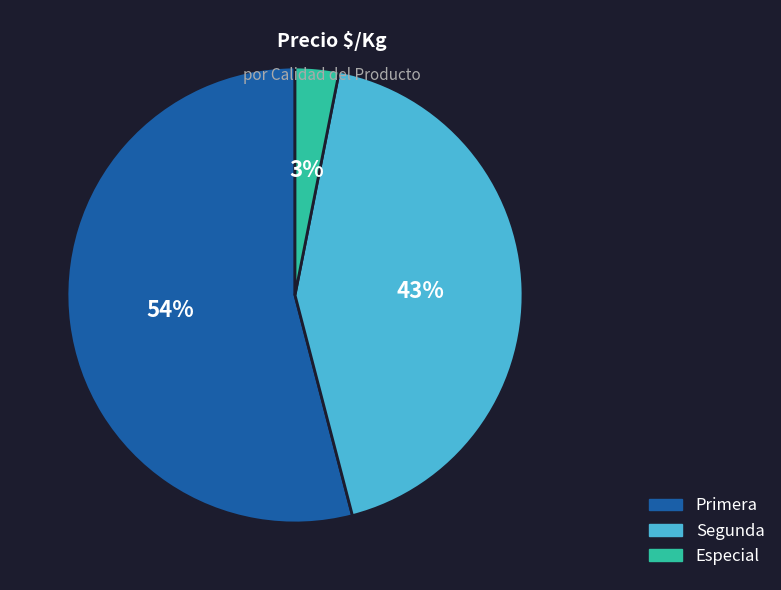

Which has a higher value, Primera or Especial?

Primera